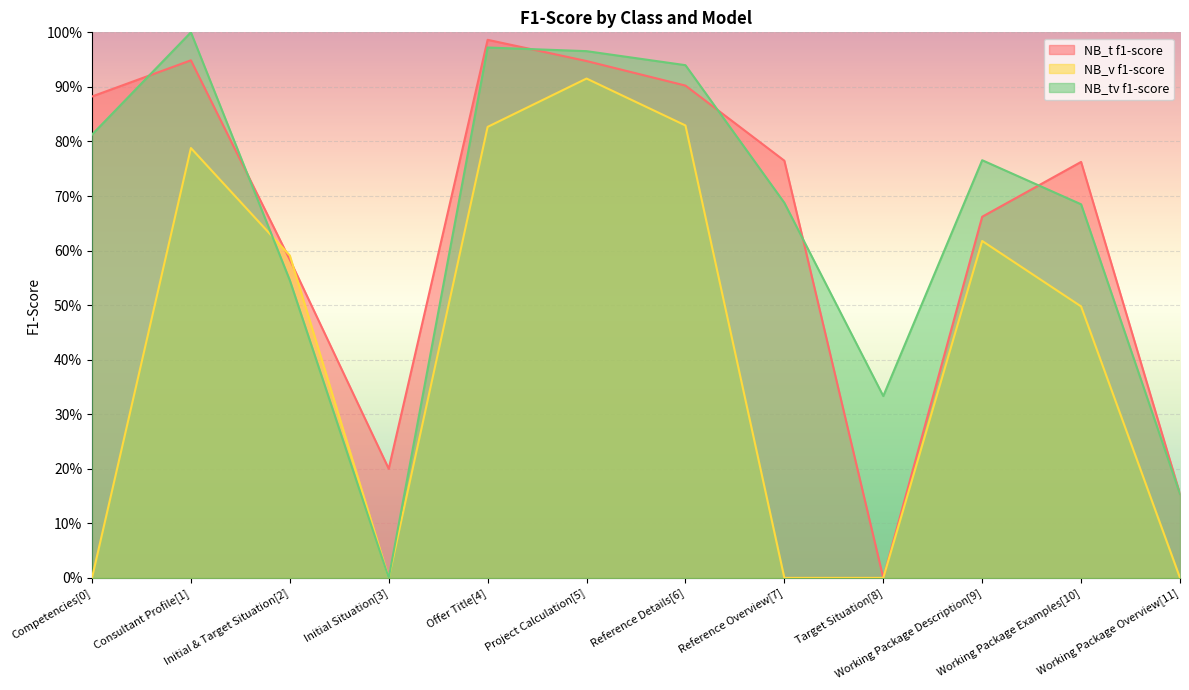

What is the sum of all NB_t f1-score values?

7.8